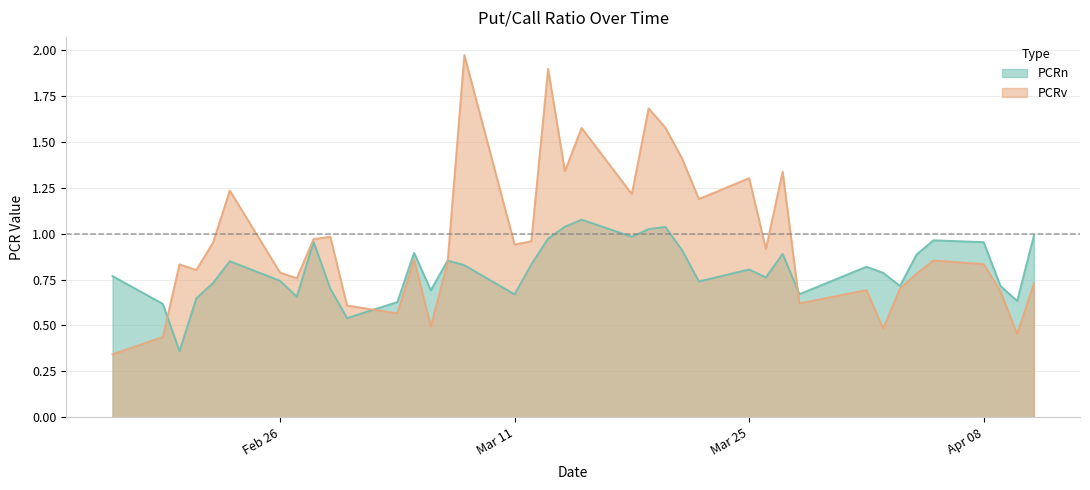

Which category has the lowest value in the PCRn series?

2024-02-20